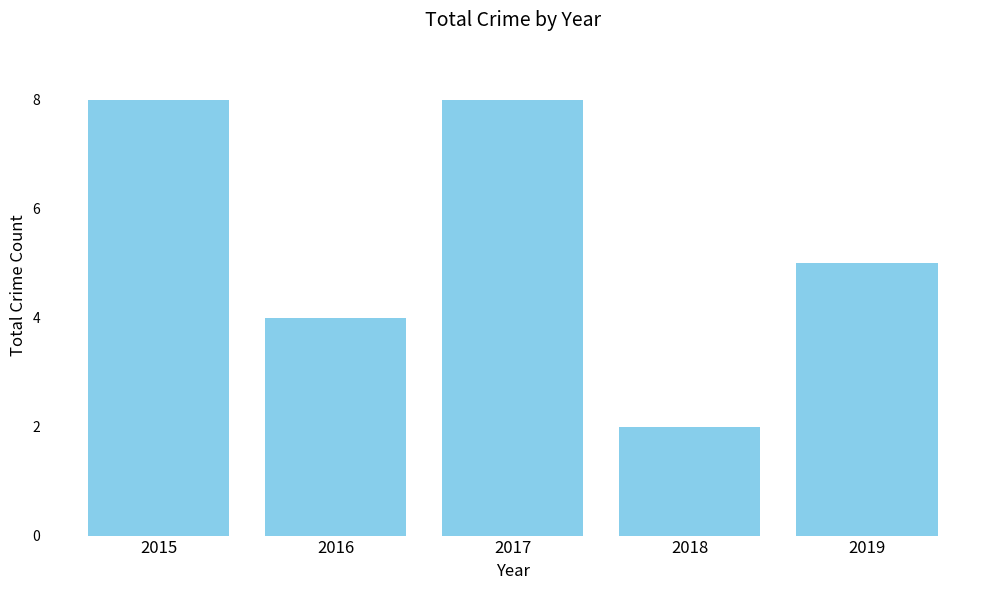

The chart shows a value of 8 at 2015. True or false?

True